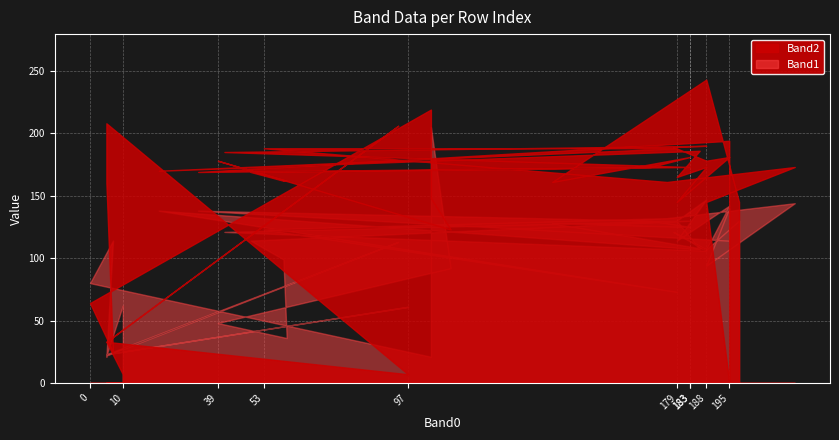

The Band2 series shows 173 at 16. True or false?

True